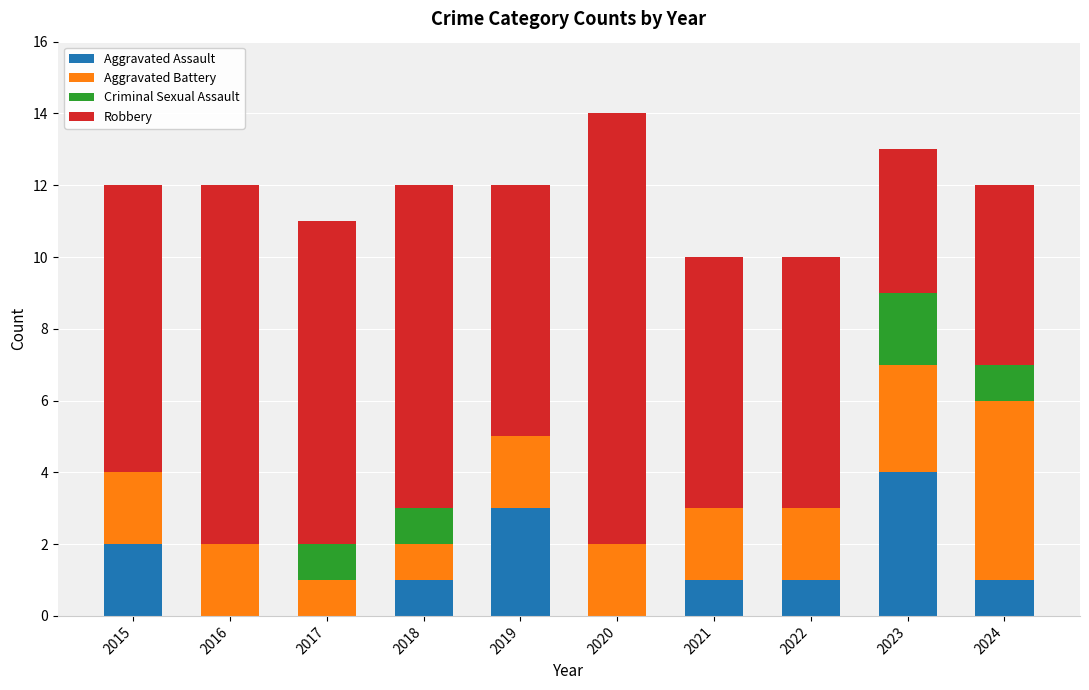

True or false: Aggravated Assault has a value of 3 at 2023.

False